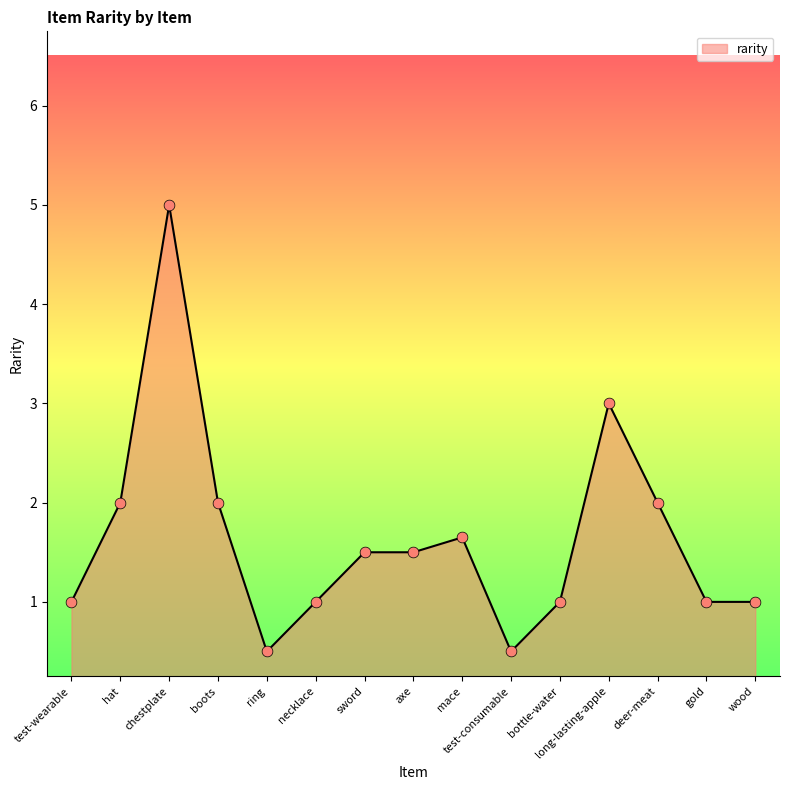

Between axe and hat, which is larger?

hat